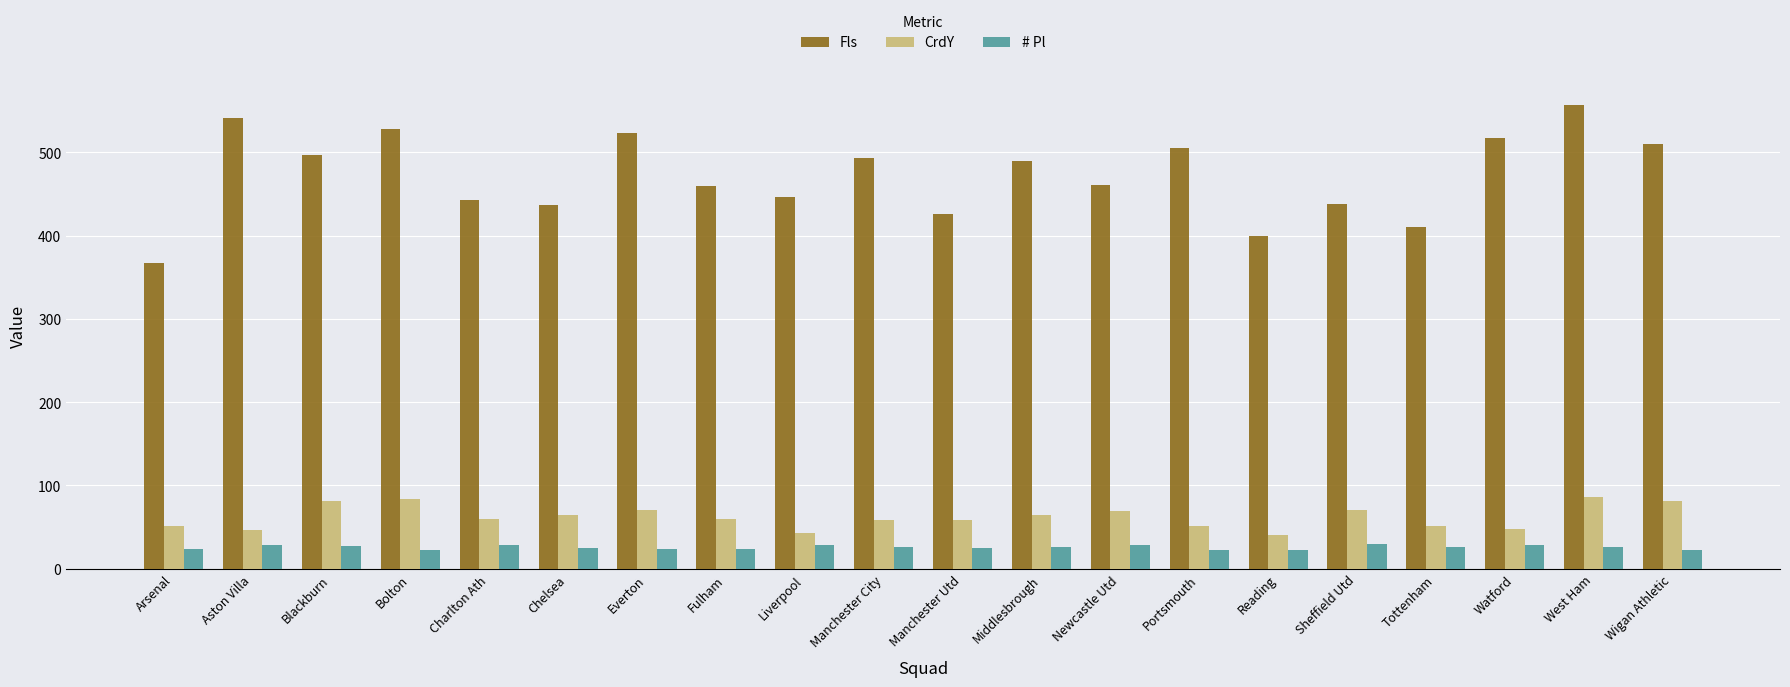

What is the average value of the # Pl series?

26